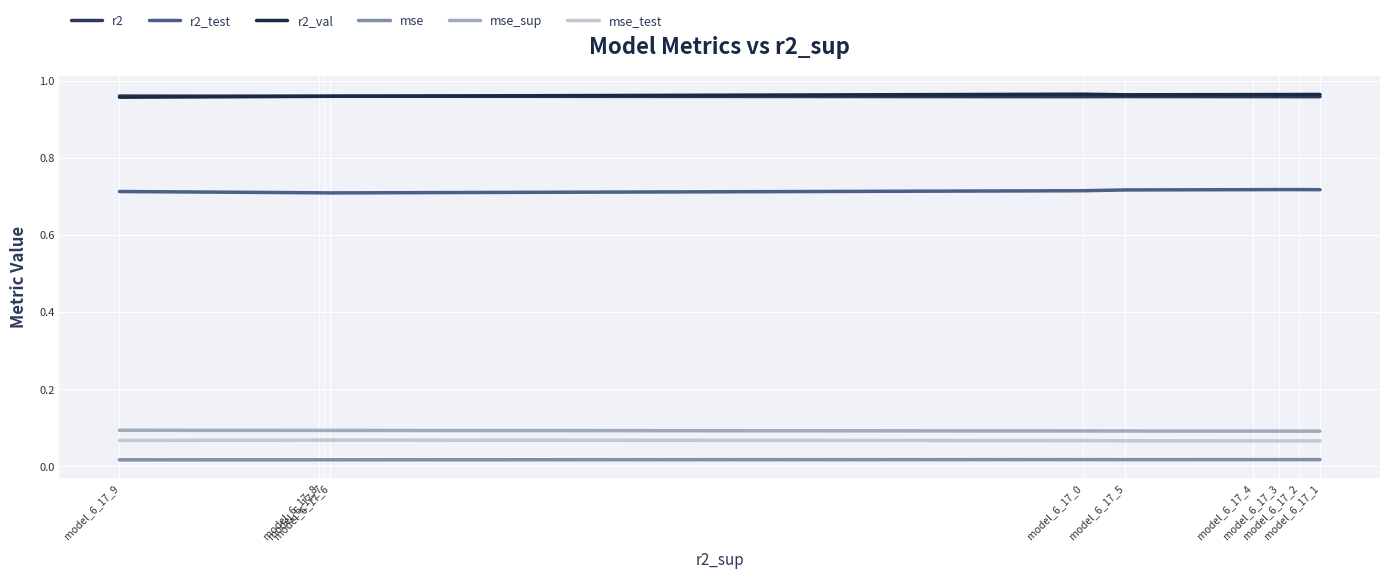

Is this an area chart (filled region under the line)?

No